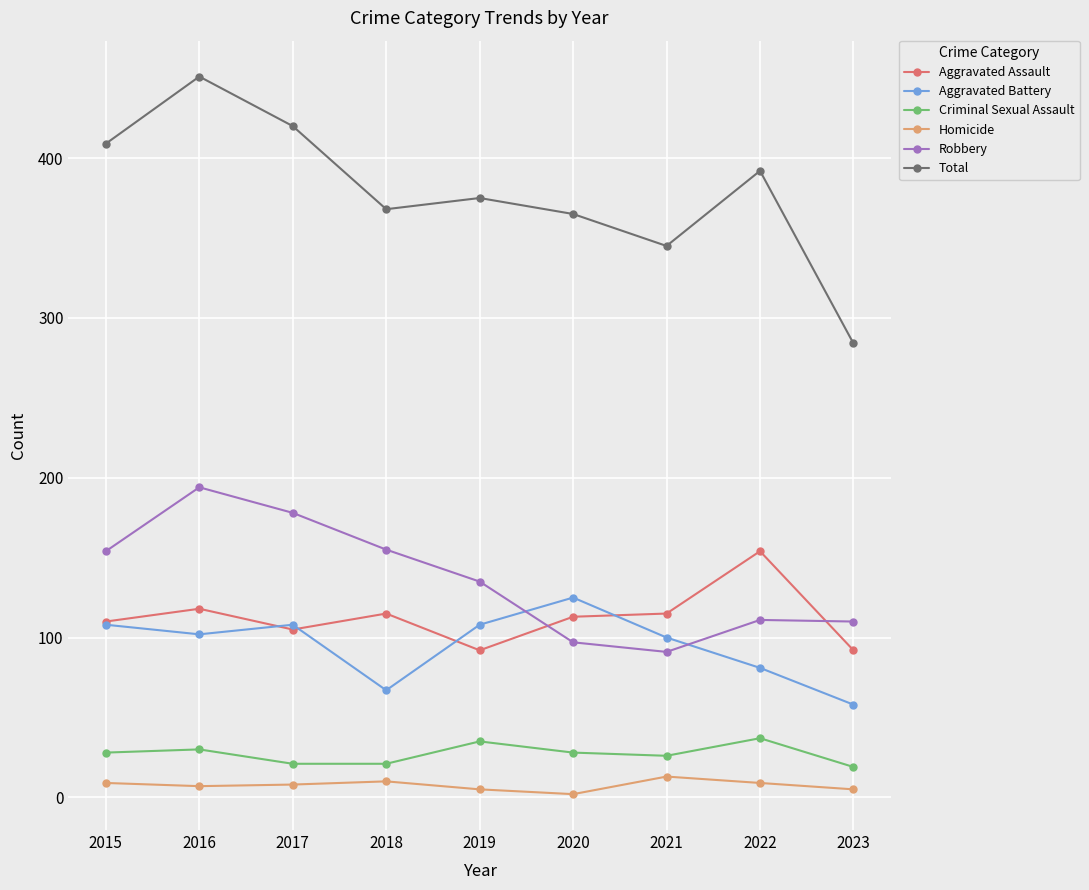

What are all the series names shown in the legend?

Aggravated Assault, Aggravated Battery, Criminal Sexual Assault, Homicide, Robbery, Total